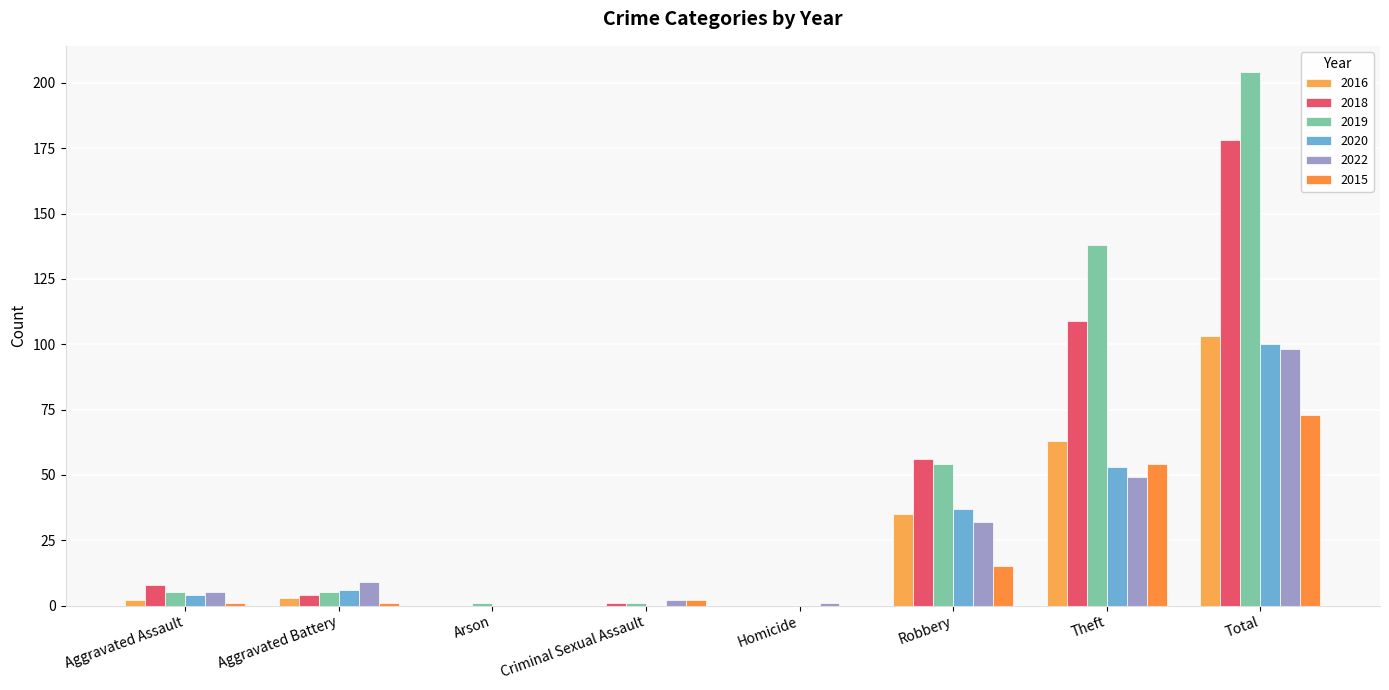

What is the label of the 5th bar from the right?

Criminal Sexual Assault